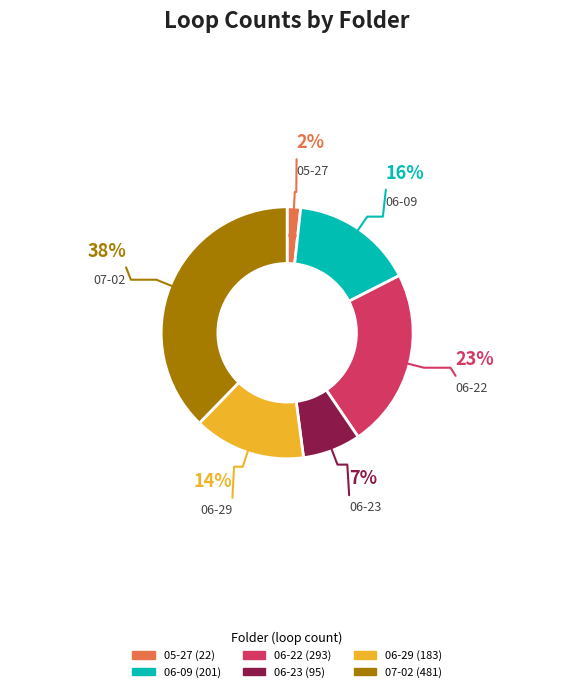

Do 05-27 and 06-23 together represent more than half of the pie?

No